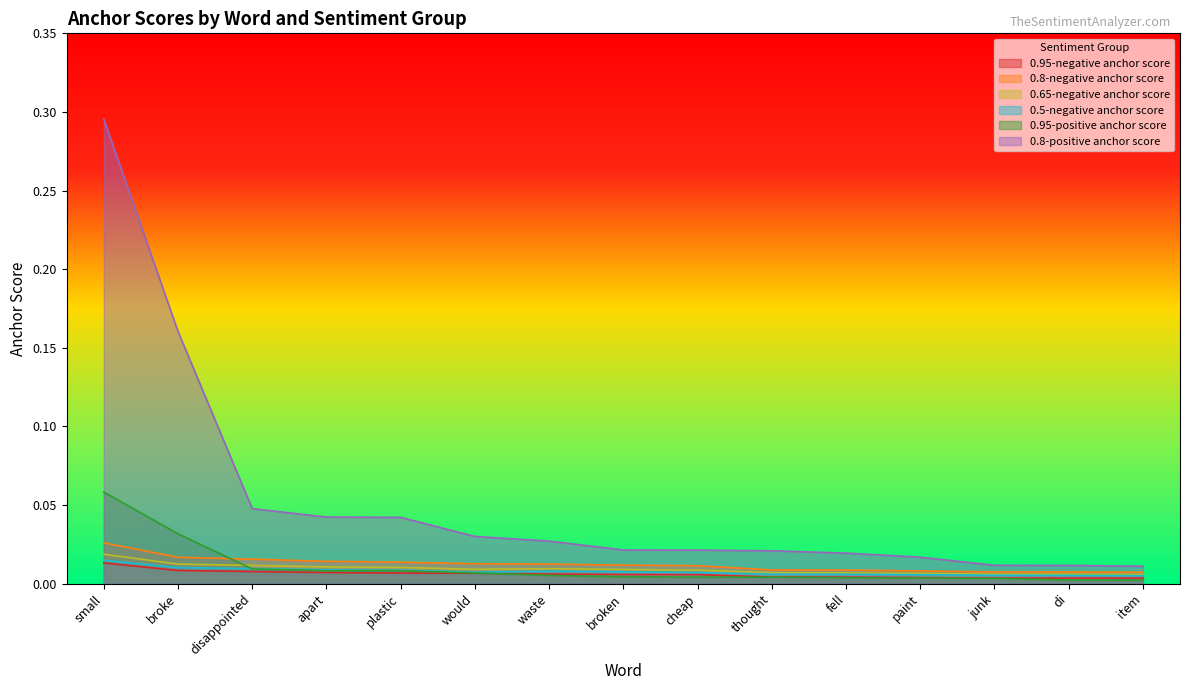

How many series are shown in this chart?

6